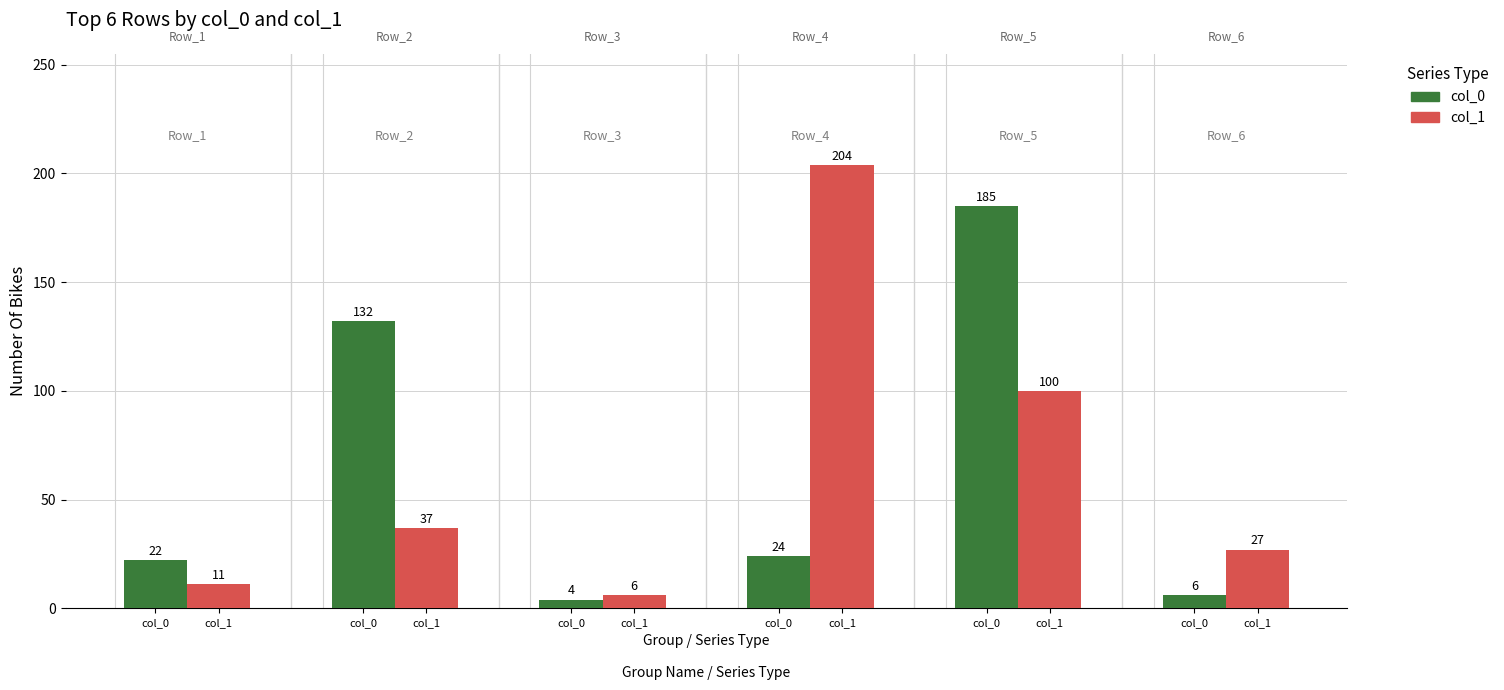

Rank the series by their maximum value, from highest to lowest.

col_1, col_0